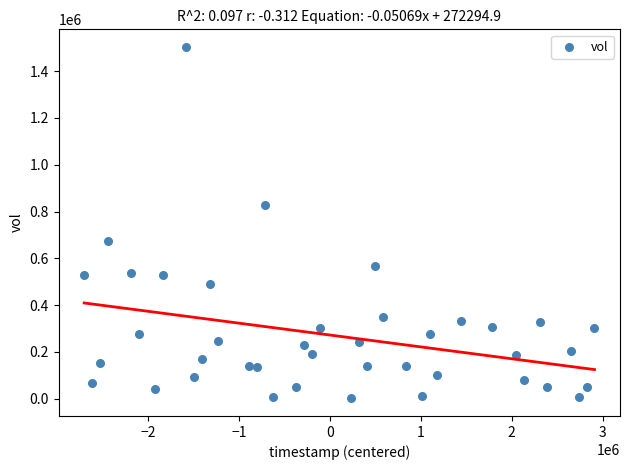

What is the range of Y values (max minus min)?

1502054